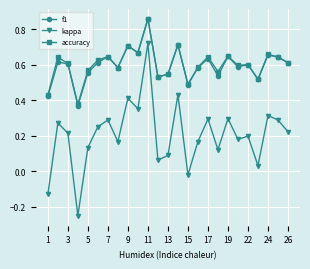

Which series has the widest spread of values?

kappa